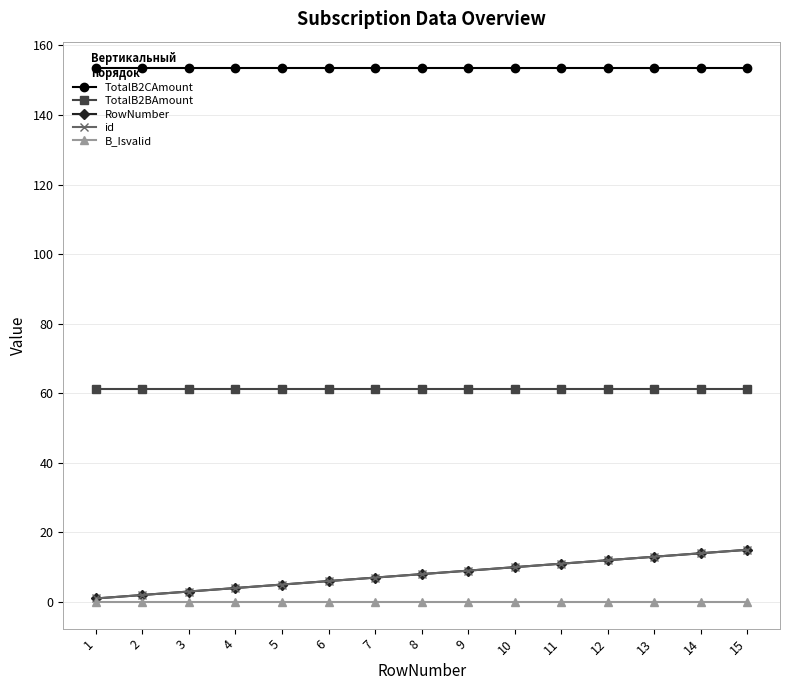

At which category is the sum across all series the highest?

15